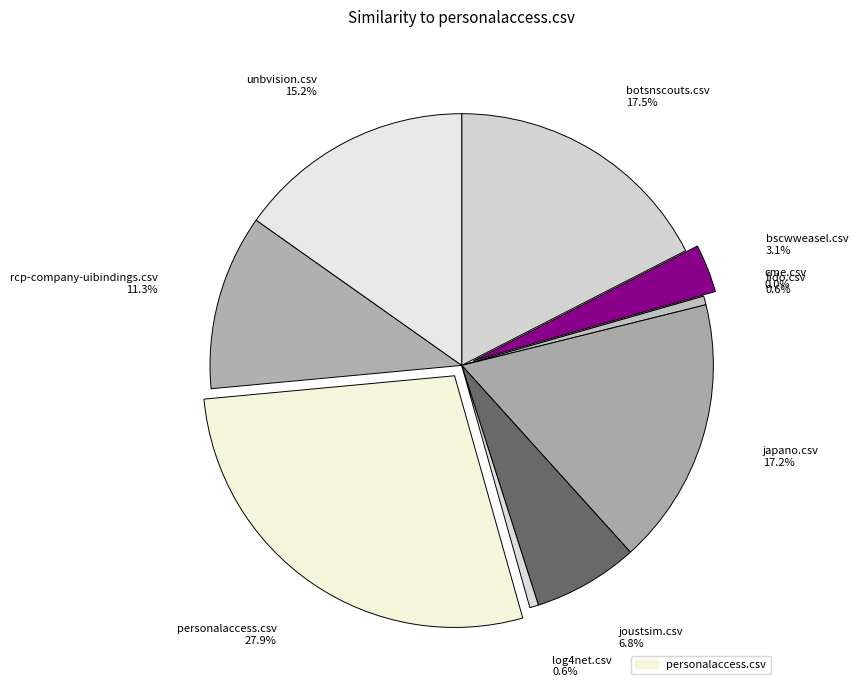

Rank the categories by value from highest to lowest.

personalaccess.csv, botsnscouts.csv, japano.csv, unbvision.csv, rcp-company-uibindings.csv, joustsim.csv, bscwweasel.csv, fido.csv, log4net.csv, cme.csv